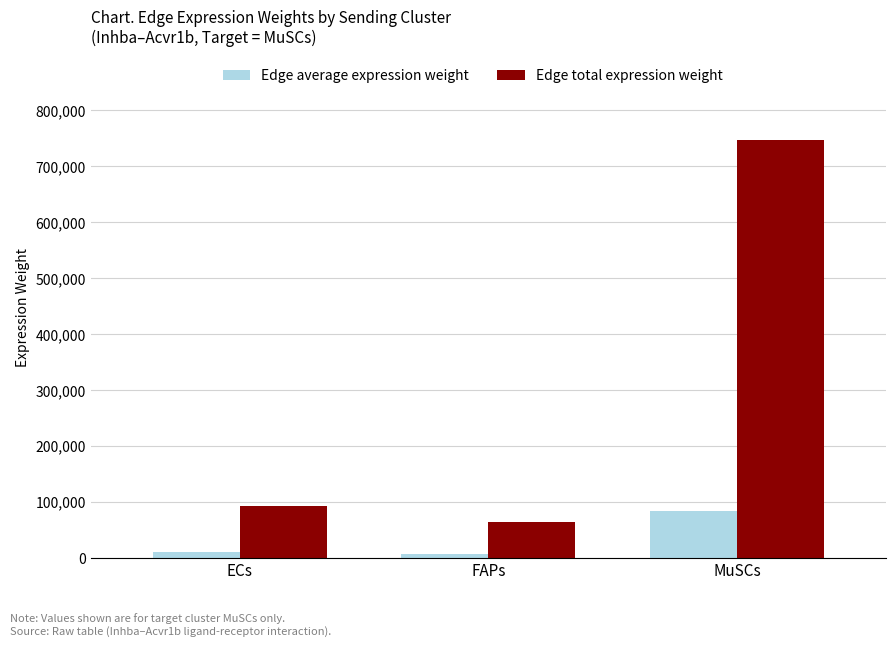

The Edge average expression weight series shows 6983.1 at FAPs. True or false?

True